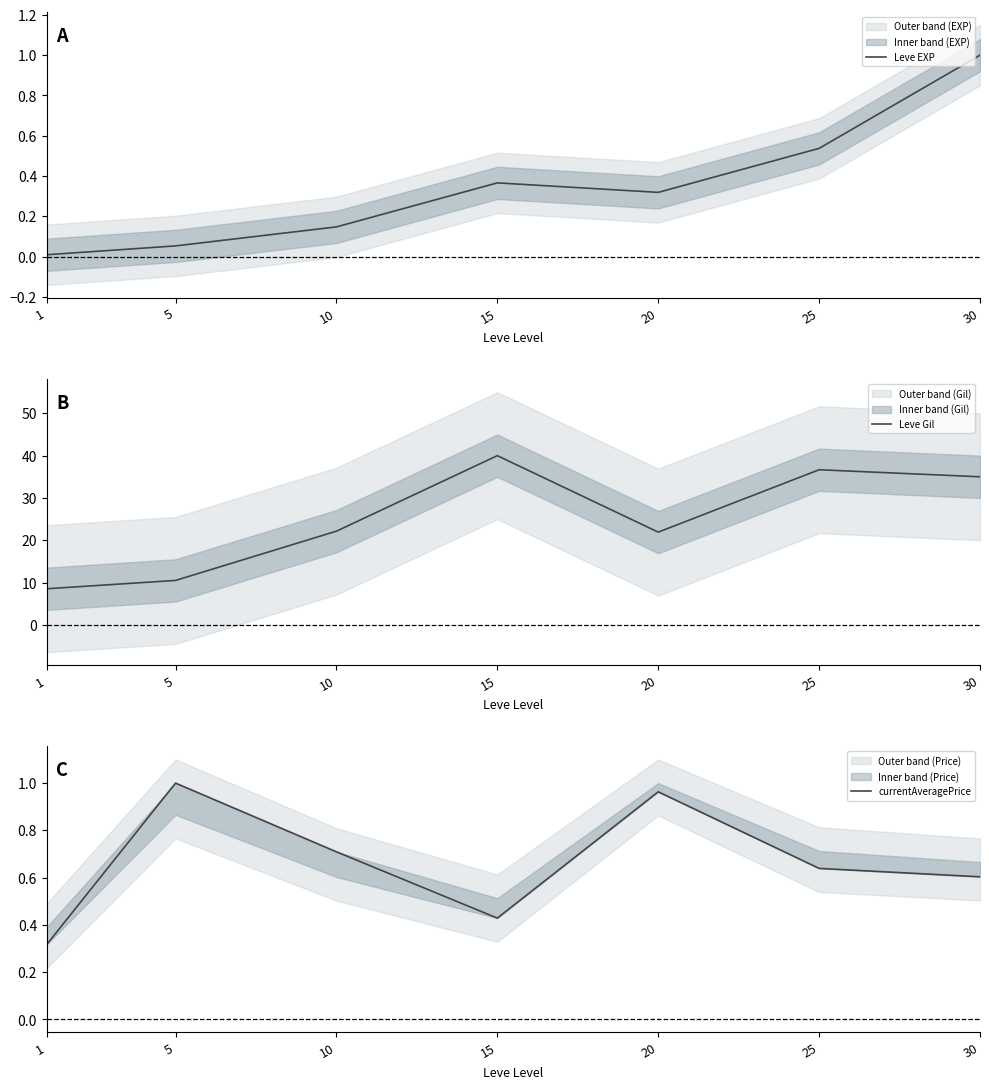

Where is the first local minimum for Leve Gil?

20